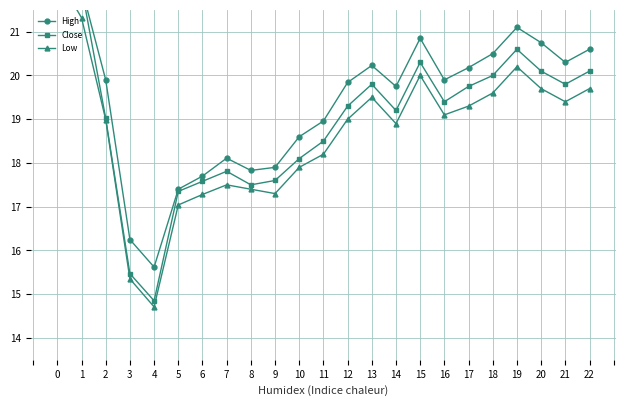

What are all the series names shown in the legend?

High, Close, Low